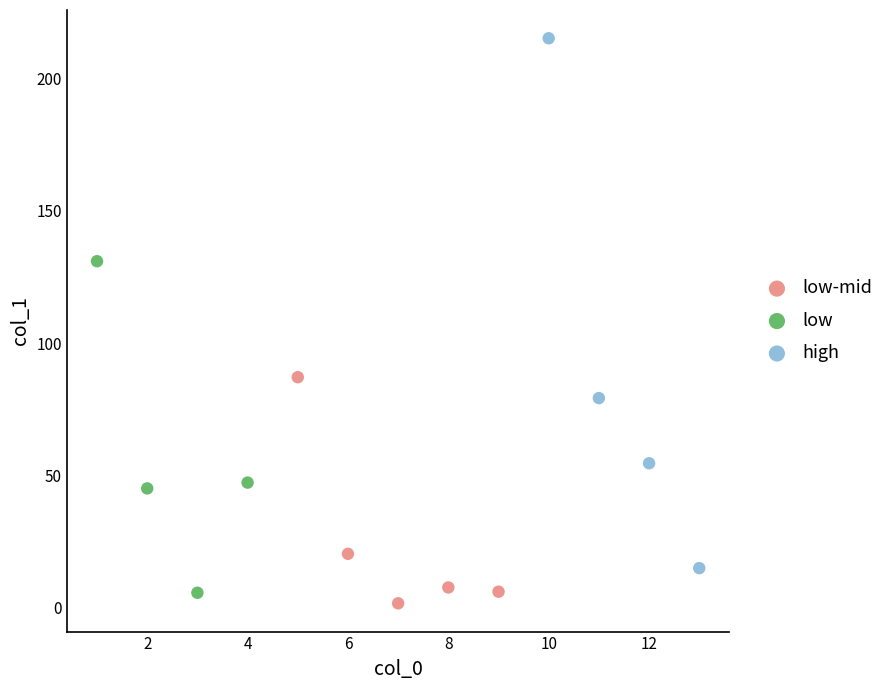

Which series contains the highest Y value?

high